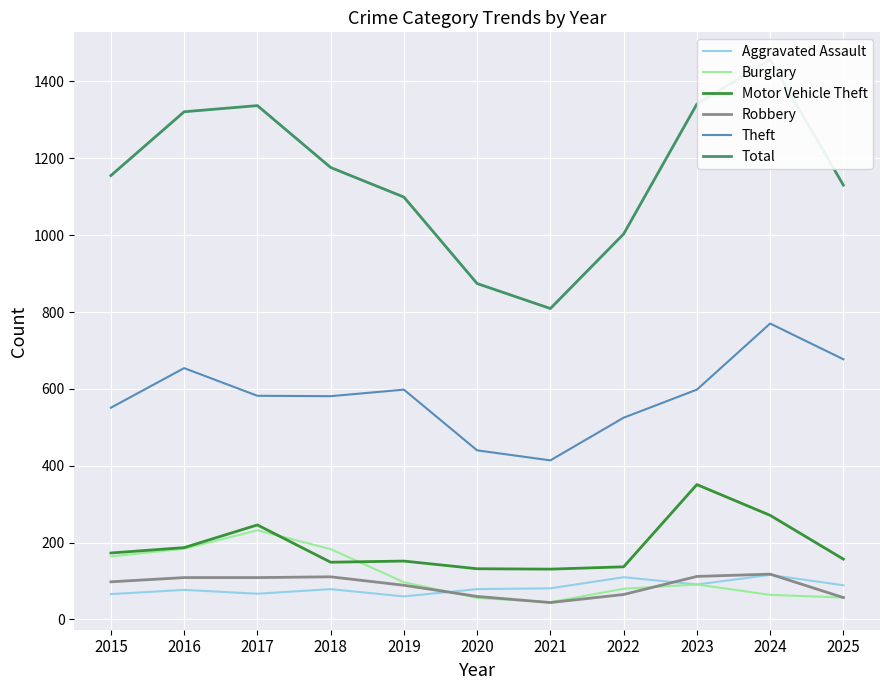

At which category does the chart reach its peak across all series?

2024